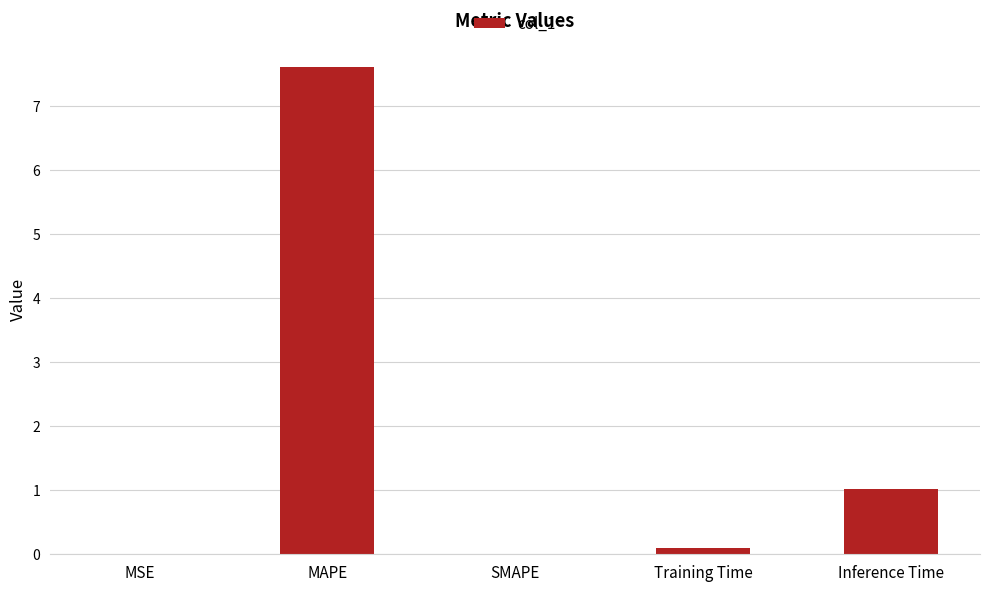

What is the maximum value shown in the chart?

7.6